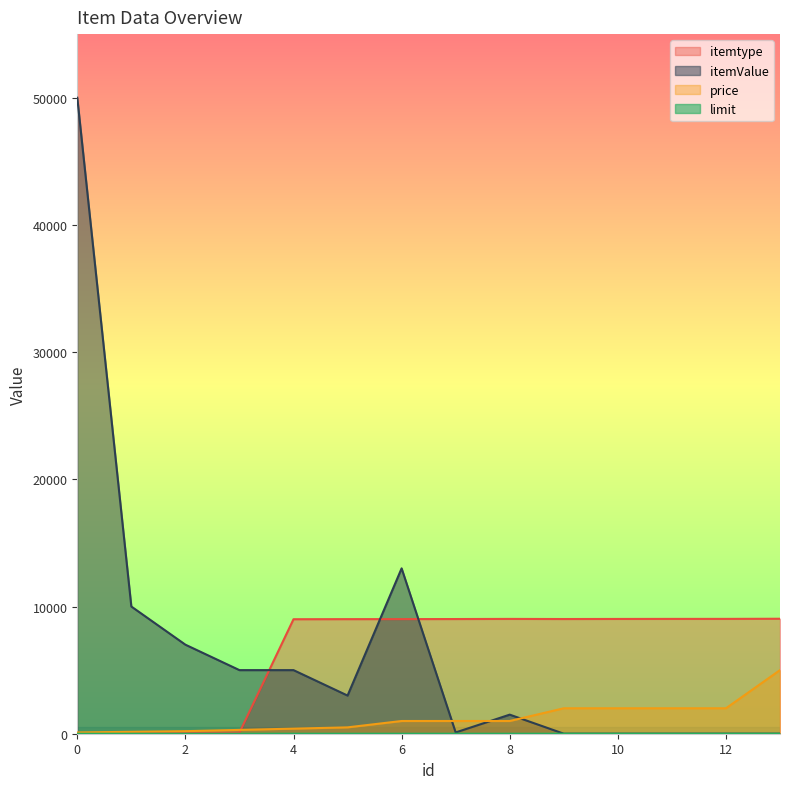

What is the difference between the itemValue values at 0 and 2?

43000